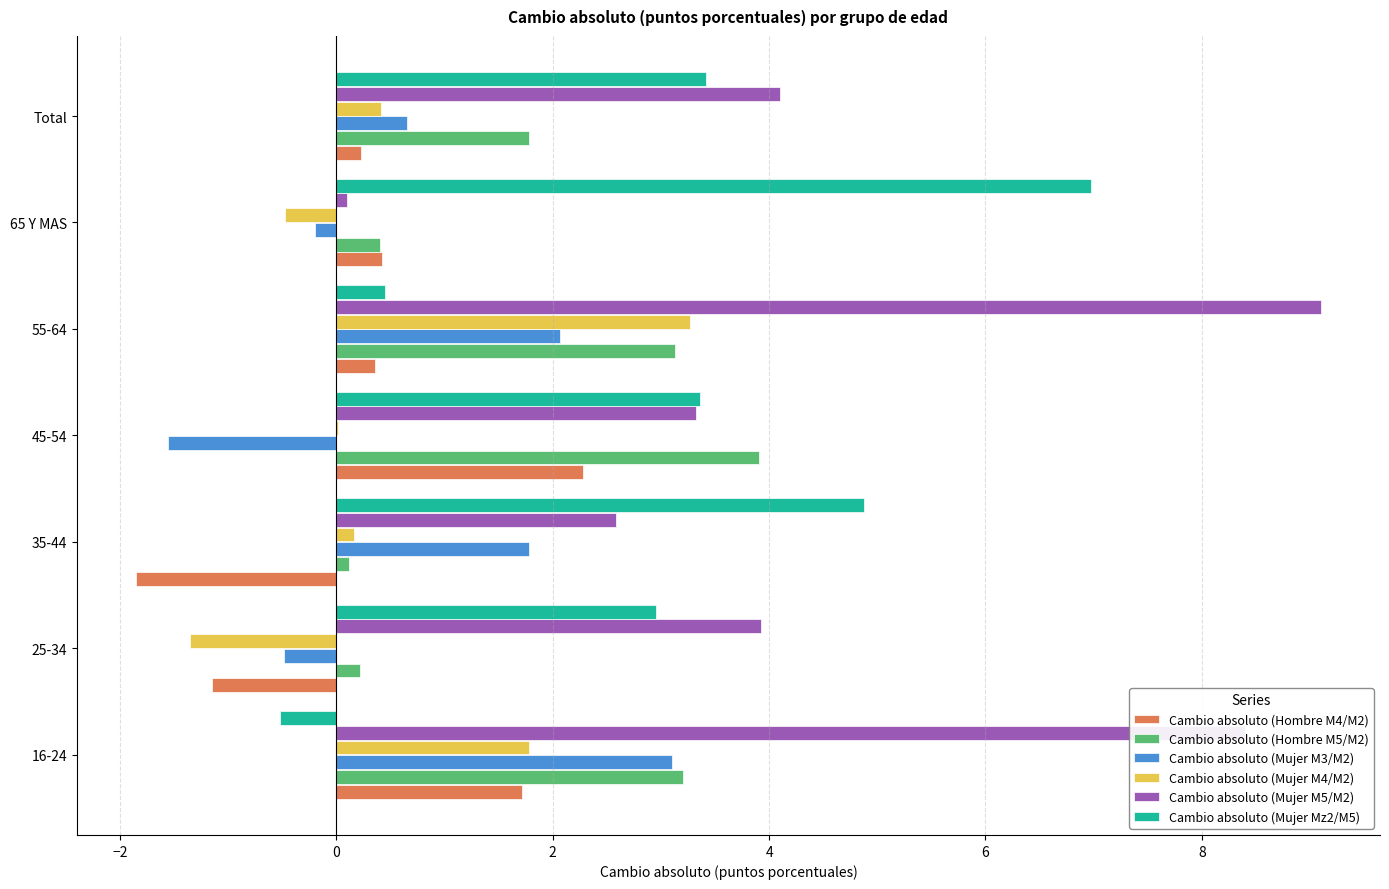

What is the maximum value shown in the chart?

9.1